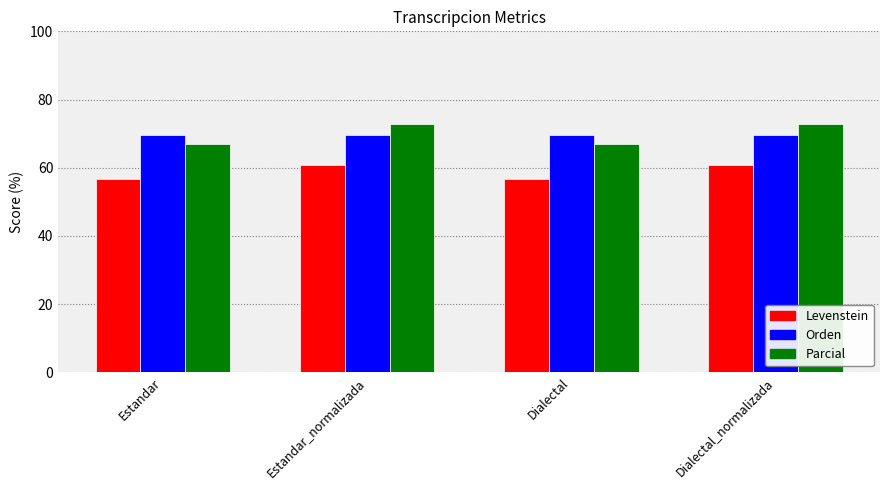

What is the maximum value shown in the chart?

72.7